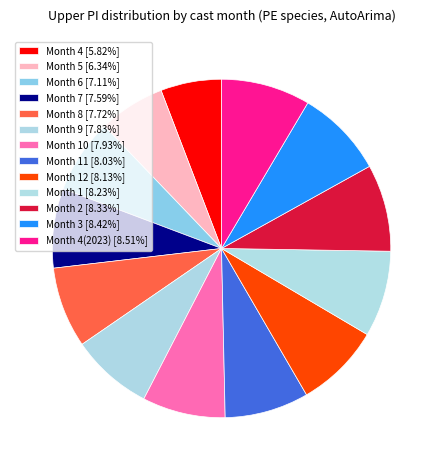

How many segments does this pie chart have?

13